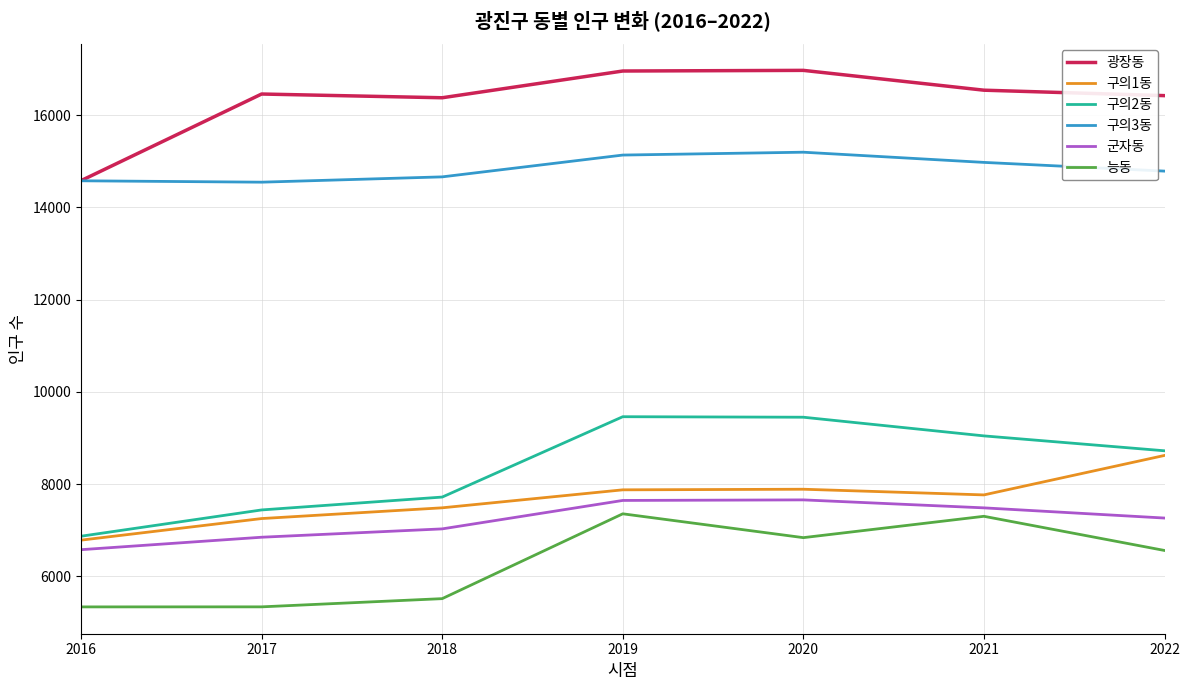

What is the sum of the 구의1동 values at 2016 and 2018?

14269